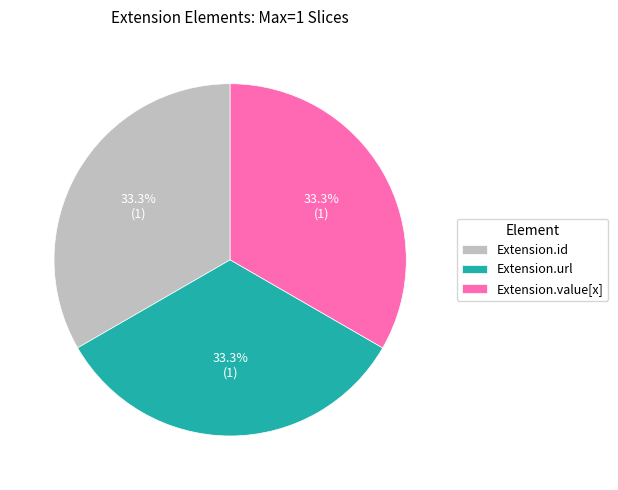

What portion of the pie excludes Extension.id?

66.7%